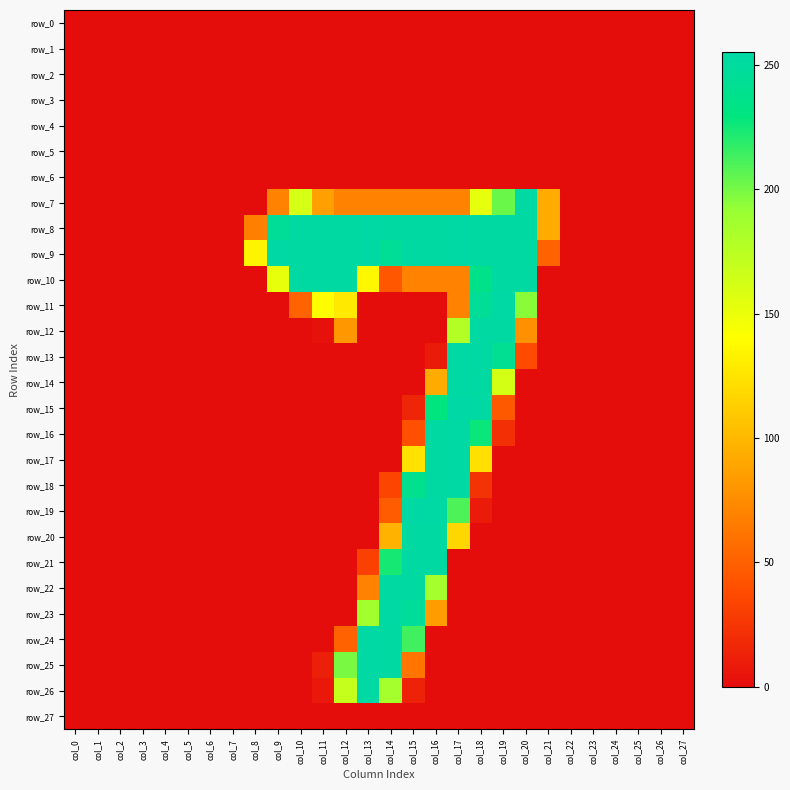

Reading left to right, list all the values displayed in this chart.

row_0: col_0=0	col_1=0	col_2=0	col_3=0	col_4=0	col_5=0	col_6=0	col_7=0	col_8=0	col_9=0	col_10=0	col_11=0	col_12=0	col_13=0	col_14=0	col_15=0	col_16=0	col_17=0	col_18=0	col_19=0	col_20=0	col_21=0	col_22=0	col_23=0	col_24=0	col_25=0	col_26=0	col_27=0
row_1: col_0=0	col_1=0	col_2=0	col_3=0	col_4=0	col_5=0	col_6=0	col_7=0	col_8=0	col_9=0	col_10=0	col_11=0	col_12=0	col_13=0	col_14=0	col_15=0	col_16=0	col_17=0	col_18=0	col_19=0	col_20=0	col_21=0	col_22=0	col_23=0	col_24=0	col_25=0	col_26=0	col_27=0
row_2: col_0=0	col_1=0	col_2=0	col_3=0	col_4=0	col_5=0	col_6=0	col_7=0	col_8=0	col_9=0	col_10=0	col_11=0	col_12=0	col_13=0	col_14=0	col_15=0	col_16=0	col_17=0	col_18=0	col_19=0	col_20=0	col_21=0	col_22=0	col_23=0	col_24=0	col_25=0	col_26=0	col_27=0
row_3: col_0=0	col_1=0	col_2=0	col_3=0	col_4=0	col_5=0	col_6=0	col_7=0	col_8=0	col_9=0	col_10=0	col_11=0	col_12=0	col_13=0	col_14=0	col_15=0	col_16=0	col_17=0	col_18=0	col_19=0	col_20=0	col_21=0	col_22=0	col_23=0	col_24=0	col_25=0	col_26=0	col_27=0
row_4: col_0=0	col_1=0	col_2=0	col_3=0	col_4=0	col_5=0	col_6=0	col_7=0	col_8=0	col_9=0	col_10=0	col_11=0	col_12=0	col_13=0	col_14=0	col_15=0	col_16=0	col_17=0	col_18=0	col_19=0	col_20=0	col_21=0	col_22=0	col_23=0	col_24=0	col_25=0	col_26=0	col_27=0
row_5: col_0=0	col_1=0	col_2=0	col_3=0	col_4=0	col_5=0	col_6=0	col_7=0	col_8=0	col_9=0	col_10=0	col_11=0	col_12=0	col_13=0	col_14=0	col_15=0	col_16=0	col_17=0	col_18=0	col_19=0	col_20=0	col_21=0	col_22=0	col_23=0	col_24=0	col_25=0	col_26=0	col_27=0
row_6: col_0=0	col_1=0	col_2=0	col_3=0	col_4=0	col_5=0	col_6=0	col_7=0	col_8=0	col_9=0	col_10=0	col_11=0	col_12=0	col_13=0	col_14=0	col_15=0	col_16=0	col_17=0	col_18=0	col_19=0	col_20=0	col_21=0	col_22=0	col_23=0	col_24=0	col_25=0	col_26=0	col_27=0
row_7: col_0=0	col_1=0	col_2=0	col_3=0	col_4=0	col_5=0	col_6=0	col_7=0	col_8=0	col_9=70	col_10=161	col_11=86	col_12=70	col_13=70	col_14=70	col_15=70	col_16=70	col_17=70	col_18=153	col_19=203	col_20=254	col_21=93	col_22=0	col_23=0	col_24=0	col_25=0	col_26=0	col_27=0
row_8: col_0=0	col_1=0	col_2=0	col_3=0	col_4=0	col_5=0	col_6=0	col_7=0	col_8=68	col_9=245	col_10=253	col_11=253	col_12=253	col_13=254	col_14=253	col_15=253	col_16=253	col_17=254	col_18=253	col_19=253	col_20=253	col_21=93	col_22=0	col_23=0	col_24=0	col_25=0	col_26=0	col_27=0
row_9: col_0=0	col_1=0	col_2=0	col_3=0	col_4=0	col_5=0	col_6=0	col_7=0	col_8=134	col_9=254	col_10=253	col_11=253	col_12=253	col_13=254	col_14=244	col_15=253	col_16=253	col_17=254	col_18=253	col_19=253	col_20=253	col_21=51	col_22=0	col_23=0	col_24=0	col_25=0	col_26=0	col_27=0
row_10: col_0=0	col_1=0	col_2=0	col_3=0	col_4=0	col_5=0	col_6=0	col_7=0	col_8=0	col_9=152	col_10=253	col_11=253	col_12=253	col_13=136	col_14=44	col_15=69	col_16=69	col_17=69	col_18=236	col_19=253	col_20=253	col_21=0	col_22=0	col_23=0	col_24=0	col_25=0	col_26=0	col_27=0
row_11: col_0=0	col_1=0	col_2=0	col_3=0	col_4=0	col_5=0	col_6=0	col_7=0	col_8=0	col_9=0	col_10=51	col_11=140	col_12=128	col_13=0	col_14=0	col_15=0	col_16=0	col_17=70	col_18=245	col_19=254	col_20=195	col_21=0	col_22=0	col_23=0	col_24=0	col_25=0	col_26=0	col_27=0
row_12: col_0=0	col_1=0	col_2=0	col_3=0	col_4=0	col_5=0	col_6=0	col_7=0	col_8=0	col_9=0	col_10=0	col_11=3	col_12=82	col_13=0	col_14=0	col_15=0	col_16=0	col_17=178	col_18=253	col_19=253	col_20=77	col_21=0	col_22=0	col_23=0	col_24=0	col_25=0	col_26=0	col_27=0
row_13: col_0=0	col_1=0	col_2=0	col_3=0	col_4=0	col_5=0	col_6=0	col_7=0	col_8=0	col_9=0	col_10=0	col_11=0	col_12=0	col_13=0	col_14=0	col_15=0	col_16=9	col_17=254	col_18=253	col_19=242	col_20=38	col_21=0	col_22=0	col_23=0	col_24=0	col_25=0	col_26=0	col_27=0
row_14: col_0=0	col_1=0	col_2=0	col_3=0	col_4=0	col_5=0	col_6=0	col_7=0	col_8=0	col_9=0	col_10=0	col_11=0	col_12=0	col_13=0	col_14=0	col_15=0	col_16=93	col_17=254	col_18=253	col_19=162	col_20=0	col_21=0	col_22=0	col_23=0	col_24=0	col_25=0	col_26=0	col_27=0
row_15: col_0=0	col_1=0	col_2=0	col_3=0	col_4=0	col_5=0	col_6=0	col_7=0	col_8=0	col_9=0	col_10=0	col_11=0	col_12=0	col_13=0	col_14=0	col_15=15	col_16=229	col_17=255	col_18=254	col_19=46	col_20=0	col_21=0	col_22=0	col_23=0	col_24=0	col_25=0	col_26=0	col_27=0
row_16: col_0=0	col_1=0	col_2=0	col_3=0	col_4=0	col_5=0	col_6=0	col_7=0	col_8=0	col_9=0	col_10=0	col_11=0	col_12=0	col_13=0	col_14=0	col_15=40	col_16=253	col_17=254	col_18=227	col_19=21	col_20=0	col_21=0	col_22=0	col_23=0	col_24=0	col_25=0	col_26=0	col_27=0
row_17: col_0=0	col_1=0	col_2=0	col_3=0	col_4=0	col_5=0	col_6=0	col_7=0	col_8=0	col_9=0	col_10=0	col_11=0	col_12=0	col_13=0	col_14=0	col_15=124	col_16=253	col_17=254	col_18=123	col_19=0	col_20=0	col_21=0	col_22=0	col_23=0	col_24=0	col_25=0	col_26=0	col_27=0
row_18: col_0=0	col_1=0	col_2=0	col_3=0	col_4=0	col_5=0	col_6=0	col_7=0	col_8=0	col_9=0	col_10=0	col_11=0	col_12=0	col_13=0	col_14=34	col_15=240	col_16=253	col_17=254	col_18=23	col_19=0	col_20=0	col_21=0	col_22=0	col_23=0	col_24=0	col_25=0	col_26=0	col_27=0
row_19: col_0=0	col_1=0	col_2=0	col_3=0	col_4=0	col_5=0	col_6=0	col_7=0	col_8=0	col_9=0	col_10=0	col_11=0	col_12=0	col_13=0	col_14=47	col_15=254	col_16=254	col_17=210	col_18=9	col_19=0	col_20=0	col_21=0	col_22=0	col_23=0	col_24=0	col_25=0	col_26=0	col_27=0
row_20: col_0=0	col_1=0	col_2=0	col_3=0	col_4=0	col_5=0	col_6=0	col_7=0	col_8=0	col_9=0	col_10=0	col_11=0	col_12=0	col_13=0	col_14=97	col_15=253	col_16=253	col_17=118	col_18=0	col_19=0	col_20=0	col_21=0	col_22=0	col_23=0	col_24=0	col_25=0	col_26=0	col_27=0
row_21: col_0=0	col_1=0	col_2=0	col_3=0	col_4=0	col_5=0	col_6=0	col_7=0	col_8=0	col_9=0	col_10=0	col_11=0	col_12=0	col_13=32	col_14=224	col_15=253	col_16=253	col_17=0	col_18=0	col_19=0	col_20=0	col_21=0	col_22=0	col_23=0	col_24=0	col_25=0	col_26=0	col_27=0
row_22: col_0=0	col_1=0	col_2=0	col_3=0	col_4=0	col_5=0	col_6=0	col_7=0	col_8=0	col_9=0	col_10=0	col_11=0	col_12=0	col_13=70	col_14=253	col_15=253	col_16=185	col_17=0	col_18=0	col_19=0	col_20=0	col_21=0	col_22=0	col_23=0	col_24=0	col_25=0	col_26=0	col_27=0
row_23: col_0=0	col_1=0	col_2=0	col_3=0	col_4=0	col_5=0	col_6=0	col_7=0	col_8=0	col_9=0	col_10=0	col_11=0	col_12=0	col_13=187	col_14=254	col_15=247	col_16=84	col_17=0	col_18=0	col_19=0	col_20=0	col_21=0	col_22=0	col_23=0	col_24=0	col_25=0	col_26=0	col_27=0
row_24: col_0=0	col_1=0	col_2=0	col_3=0	col_4=0	col_5=0	col_6=0	col_7=0	col_8=0	col_9=0	col_10=0	col_11=0	col_12=51	col_13=254	col_14=253	col_15=213	col_16=0	col_17=0	col_18=0	col_19=0	col_20=0	col_21=0	col_22=0	col_23=0	col_24=0	col_25=0	col_26=0	col_27=0
row_25: col_0=0	col_1=0	col_2=0	col_3=0	col_4=0	col_5=0	col_6=0	col_7=0	col_8=0	col_9=0	col_10=0	col_11=11	col_12=199	col_13=254	col_14=253	col_15=62	col_16=0	col_17=0	col_18=0	col_19=0	col_20=0	col_21=0	col_22=0	col_23=0	col_24=0	col_25=0	col_26=0	col_27=0
row_26: col_0=0	col_1=0	col_2=0	col_3=0	col_4=0	col_5=0	col_6=0	col_7=0	col_8=0	col_9=0	col_10=0	col_11=7	col_12=169	col_13=254	col_14=185	col_15=13	col_16=0	col_17=0	col_18=0	col_19=0	col_20=0	col_21=0	col_22=0	col_23=0	col_24=0	col_25=0	col_26=0	col_27=0
row_27: col_0=0	col_1=0	col_2=0	col_3=0	col_4=0	col_5=0	col_6=0	col_7=0	col_8=0	col_9=0	col_10=0	col_11=0	col_12=0	col_13=0	col_14=0	col_15=0	col_16=0	col_17=0	col_18=0	col_19=0	col_20=0	col_21=0	col_22=0	col_23=0	col_24=0	col_25=0	col_26=0	col_27=0